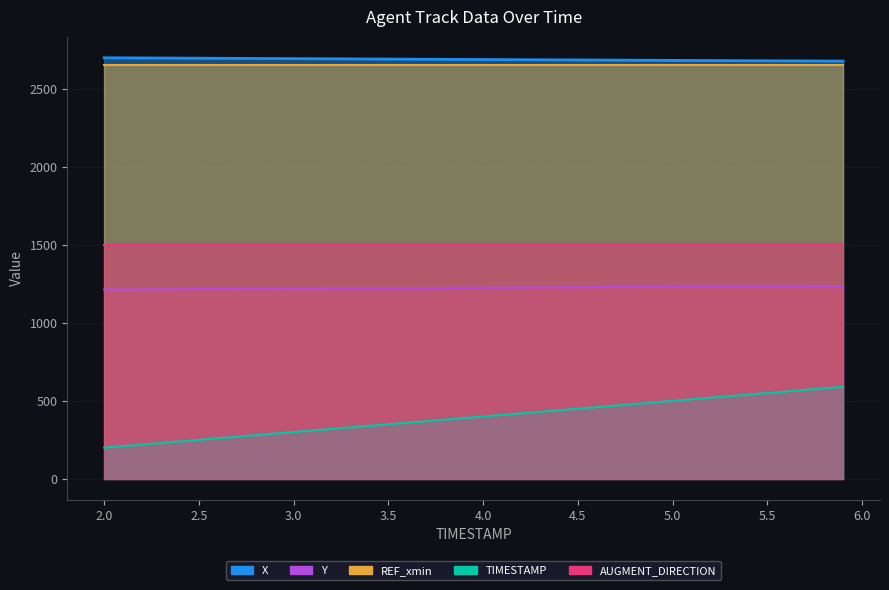

Which series has the widest spread of values?

TIMESTAMP